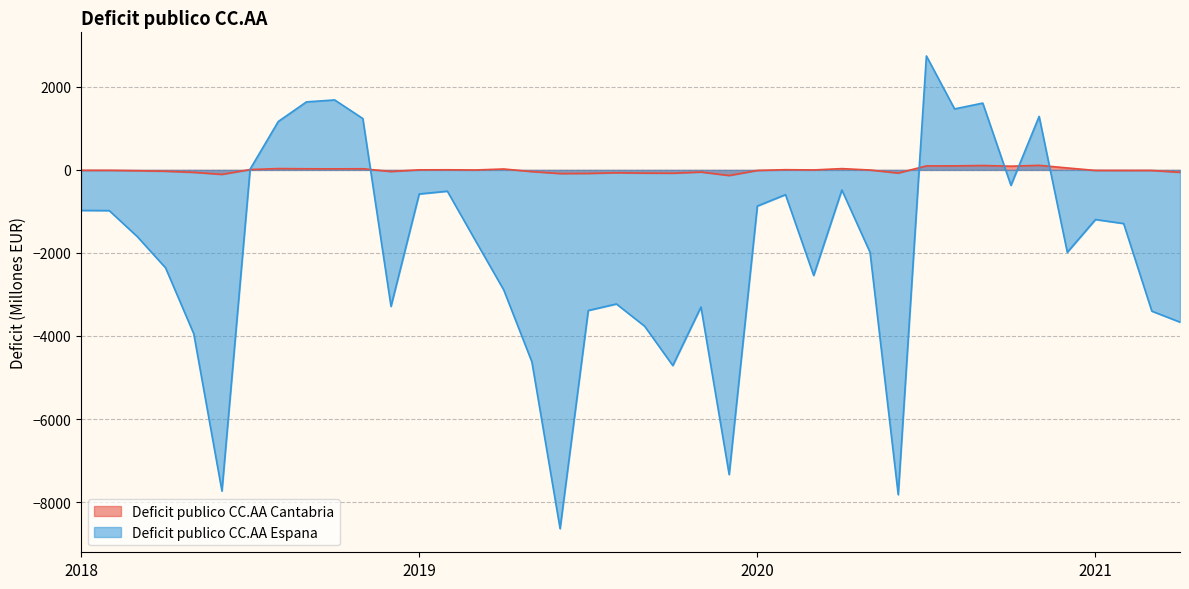

Which has a higher value, 2021-2 or 2020-8?

2020-8